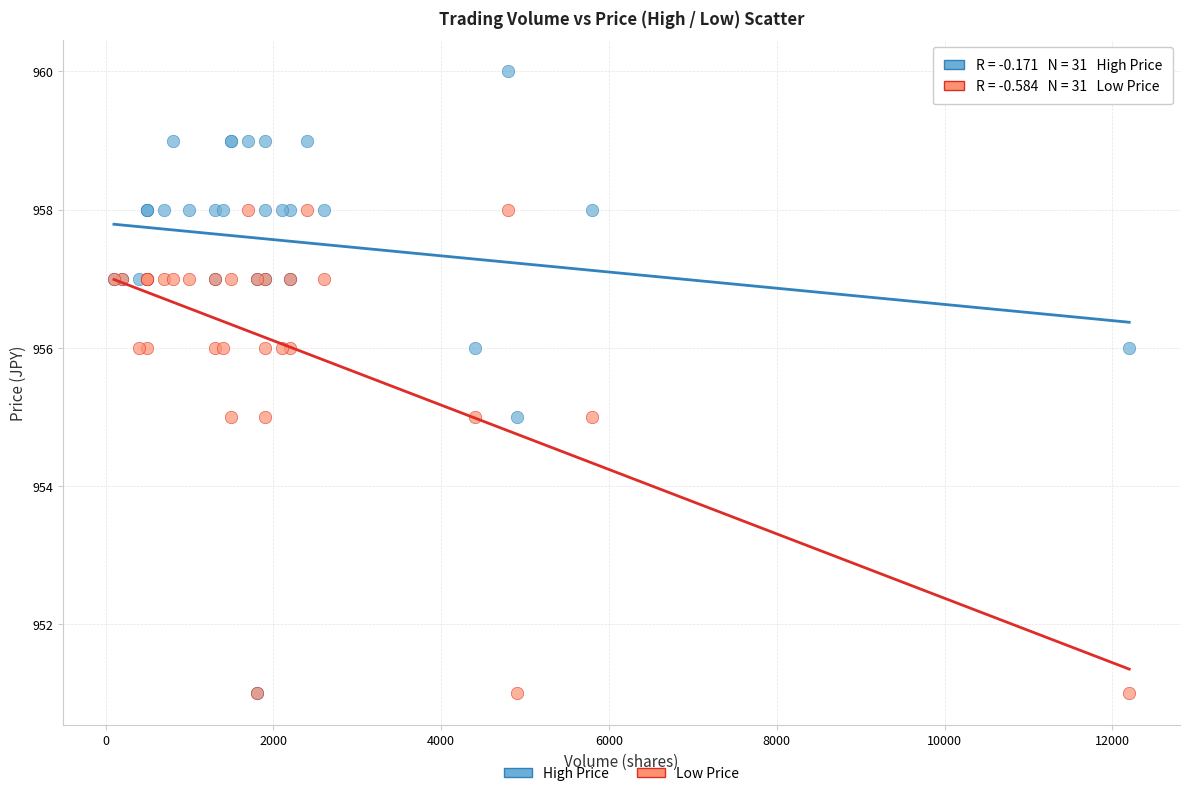

Which series has the largest Y range (max minus min)?

High Price